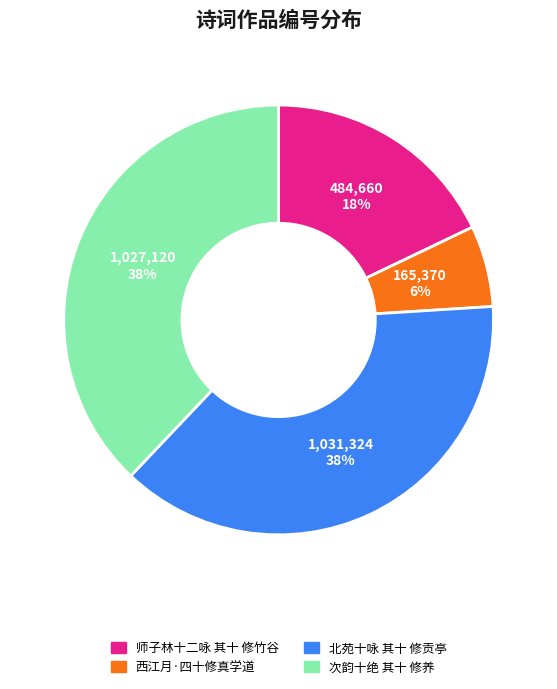

Do 北苑十咏 其十 修贡亭 and 师子林十二咏 其十 修竹谷 together represent more than half of the pie?

Yes